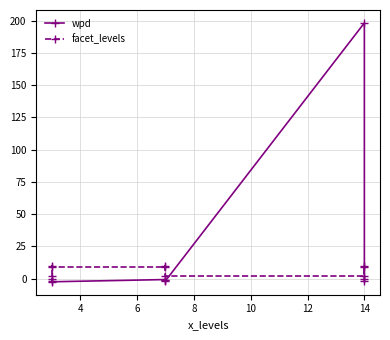

Does the chart display data point markers on the line(s)?

Yes